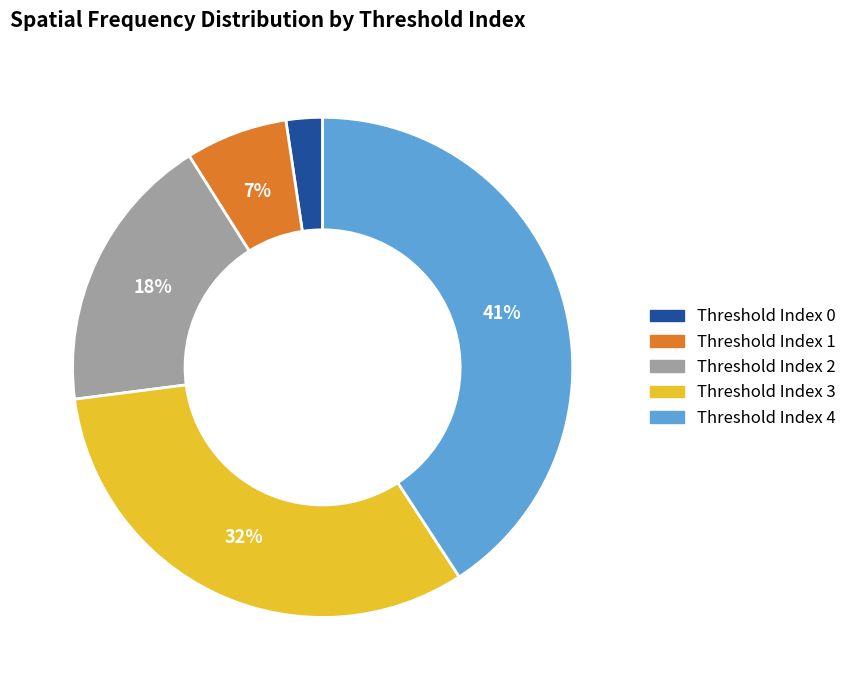

Is there a majority slice in this chart?

No